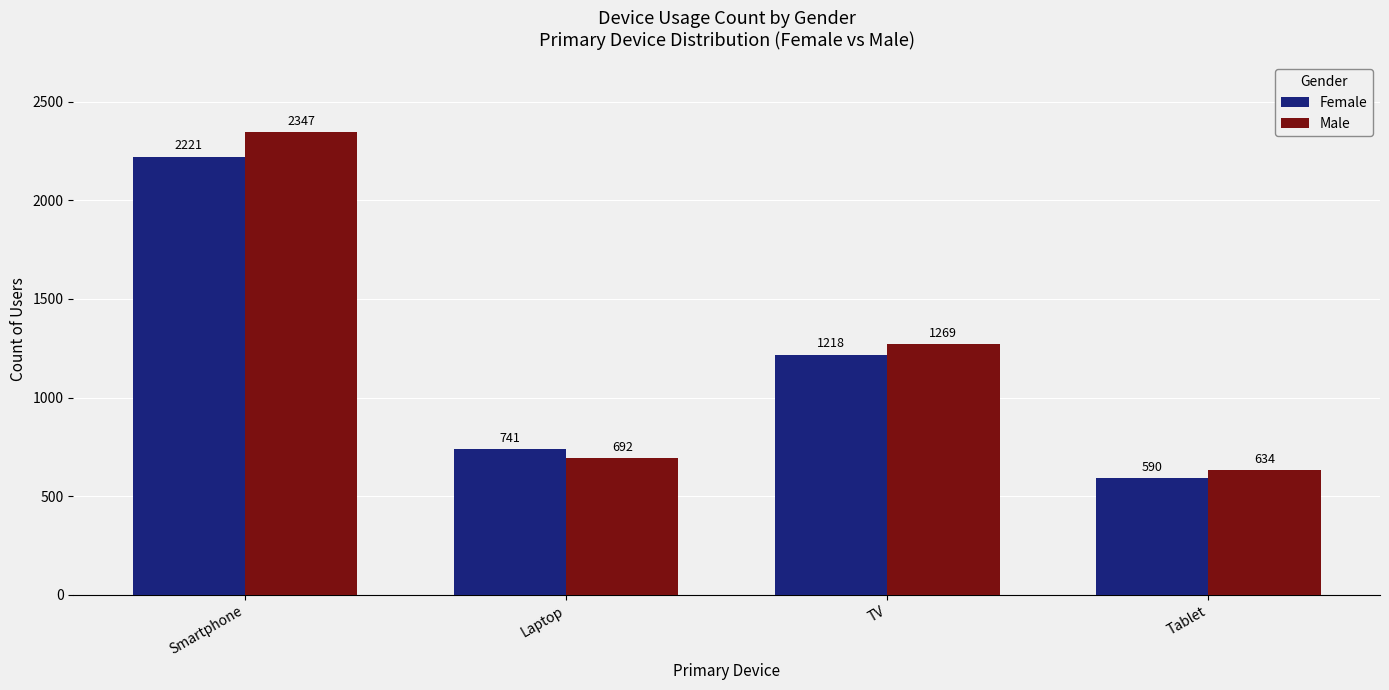

What is the minimum value for Male?

634